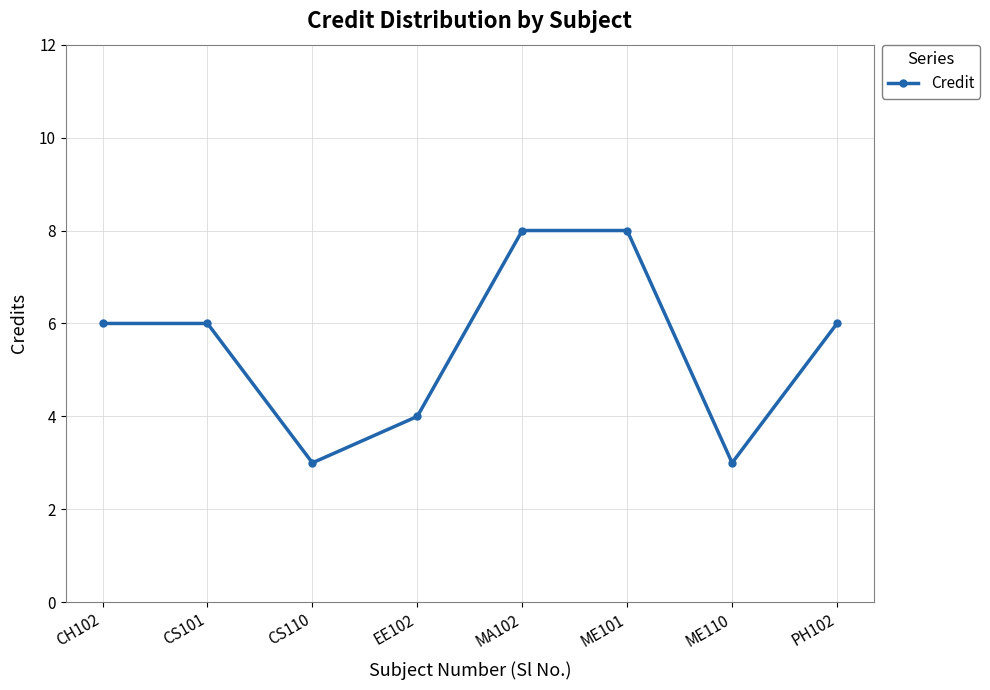

Is it true that the value at CS101 is 6?

True